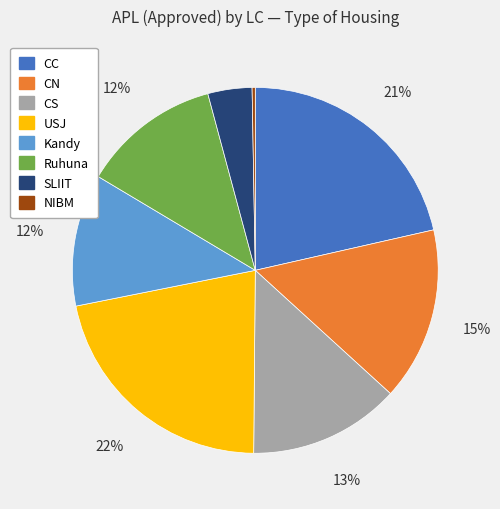

Is there a majority slice in this chart?

No